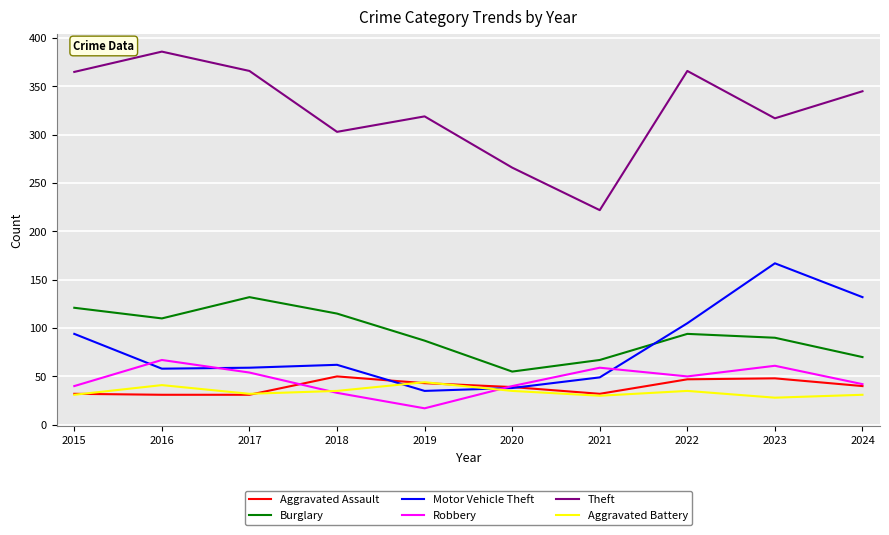

Which series changed the most between 2017 and 2021?

Theft